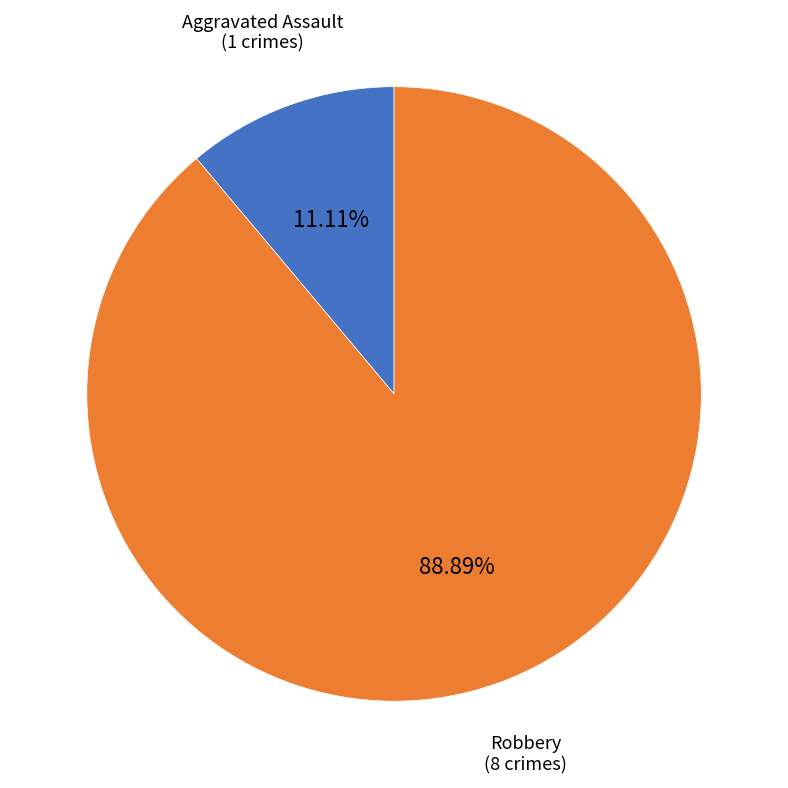

True or false: Robbery accounts for 22% of the total.

False